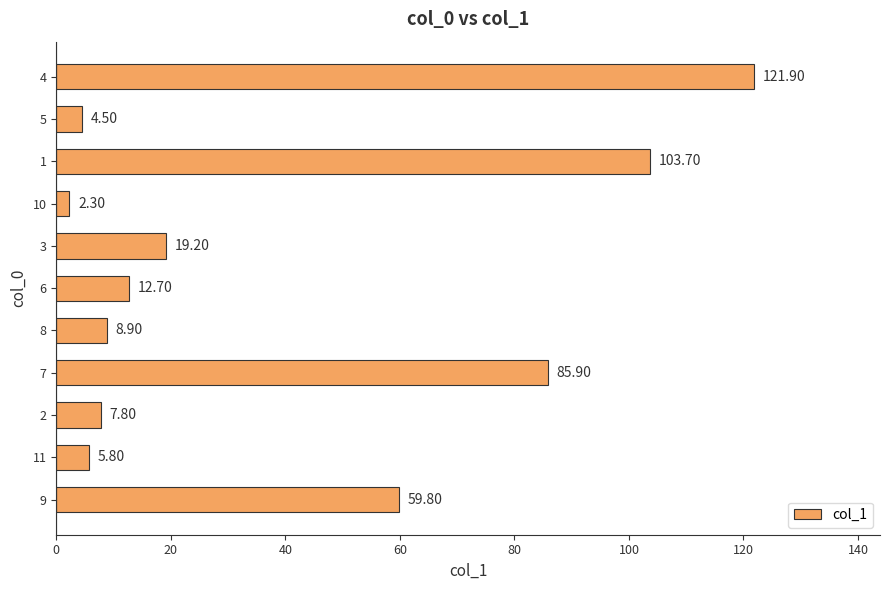

What is the change in value from 9 to 7?

+26.1